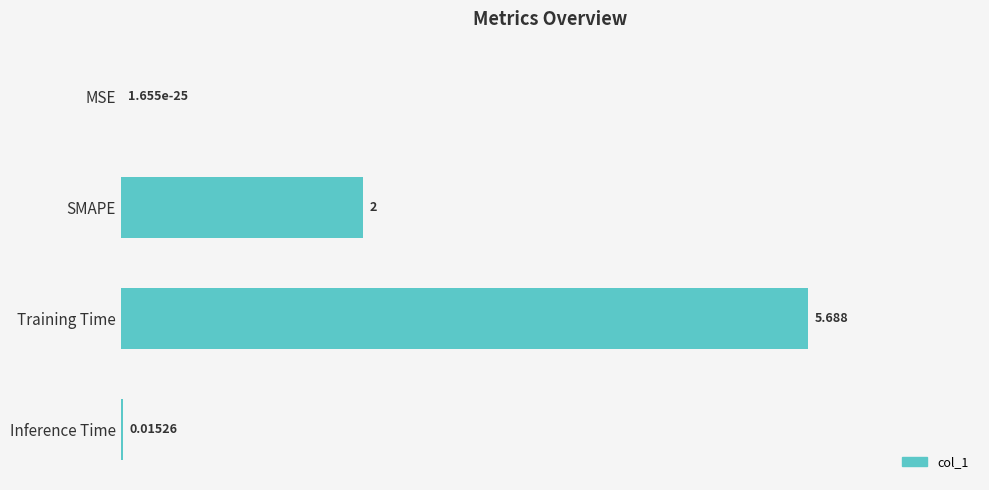

Which category has the highest value across all series?

Training Time